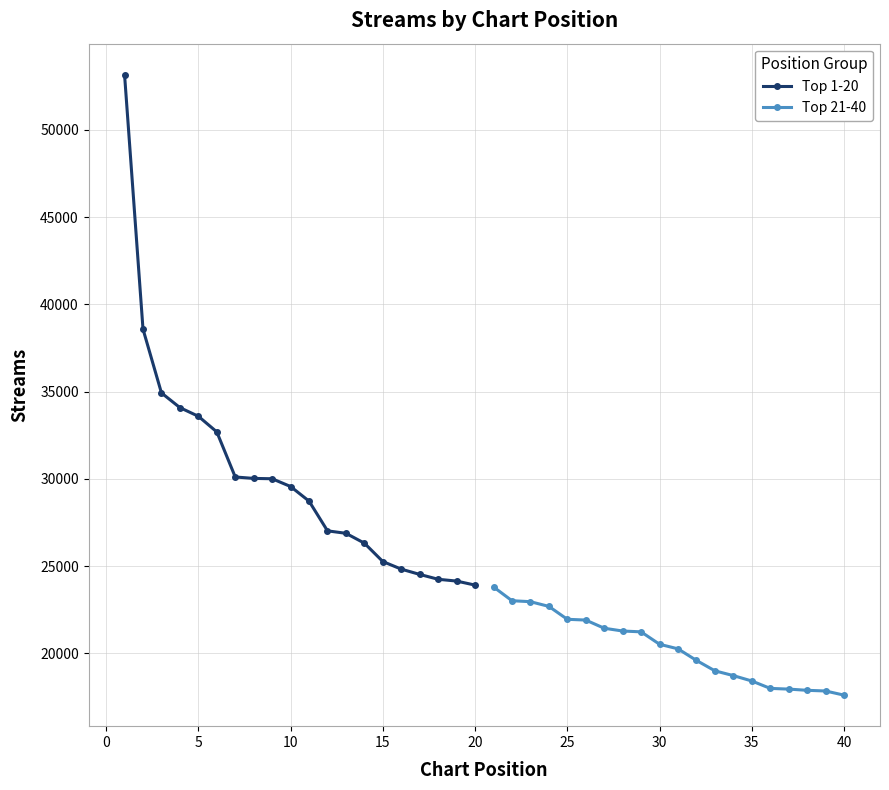

Reading left to right, list all the values displayed in this chart.

Top 1-20: 53156	38577	34922	34080	33584	32688	30105	30024	30004	29559	28723	27019	26878	26313	25260	24825	24522	24244	24141	23910
Top 21-40: 23805	23015	22960	22690	21951	21907	21439	21279	21232	20520	20258	19595	18998	18725	18416	17992	17951	17882	17843	17605